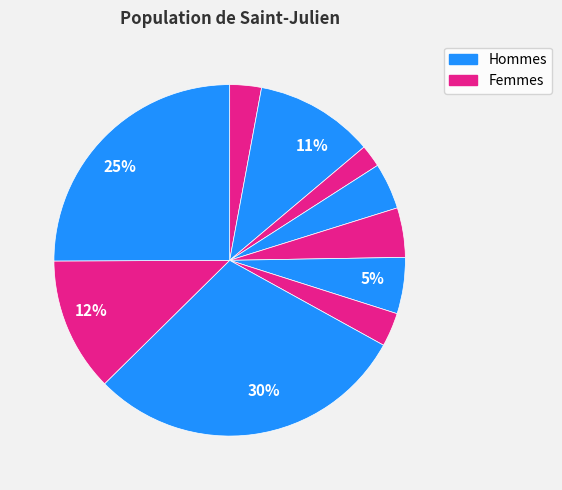

Count the number of slices in the pie.

10